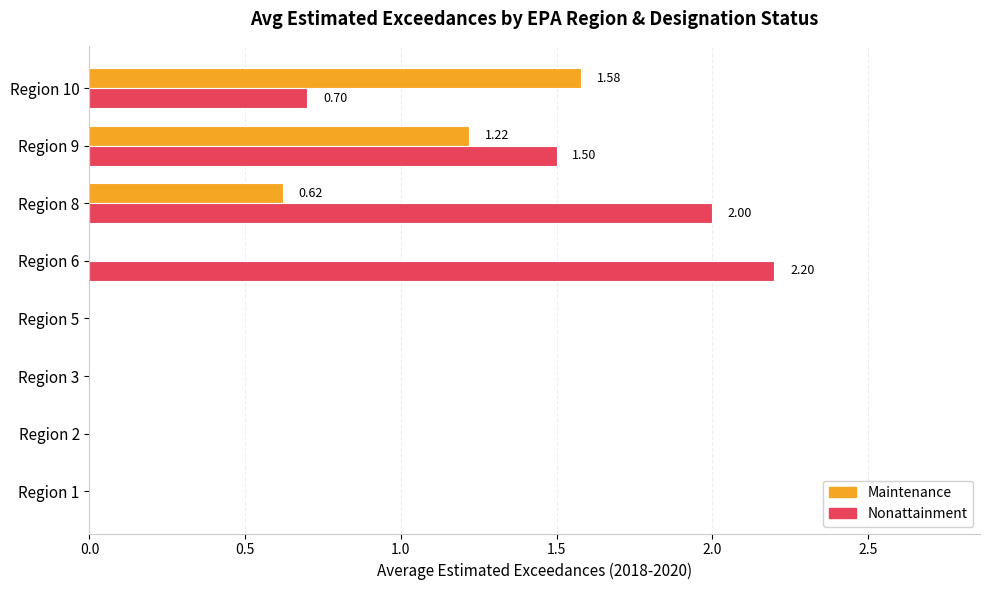

What is the sum of all Maintenance values?

3.4